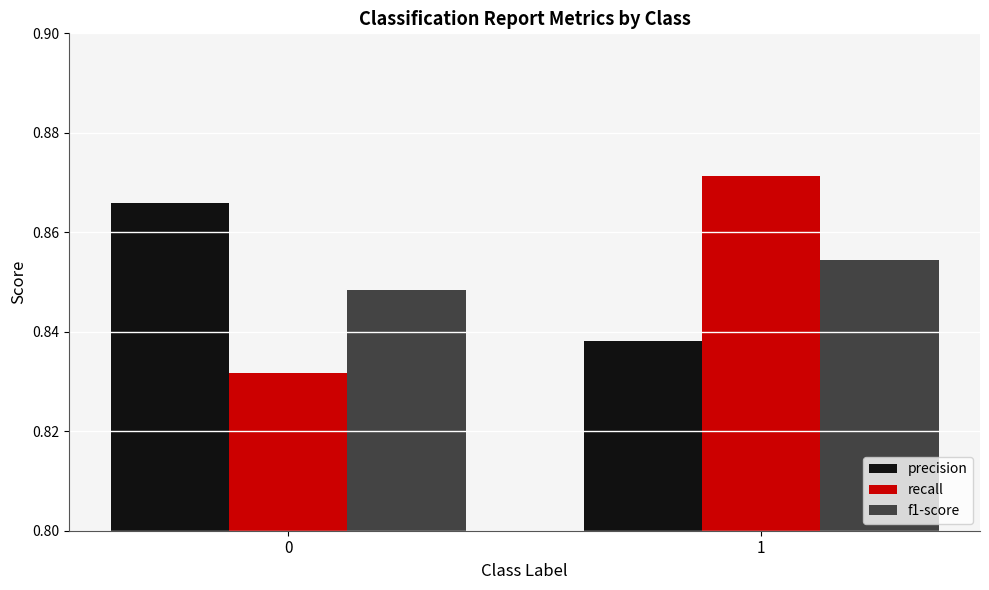

What is the total value across all series at 1?

2.6